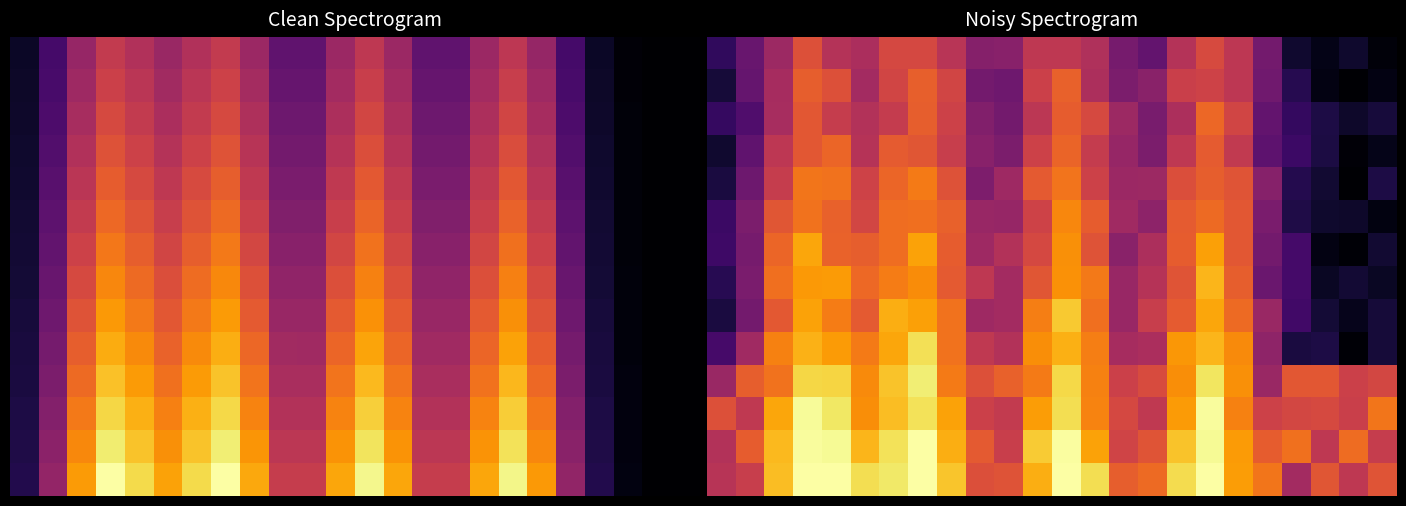

How many distinct data groups are displayed?

14